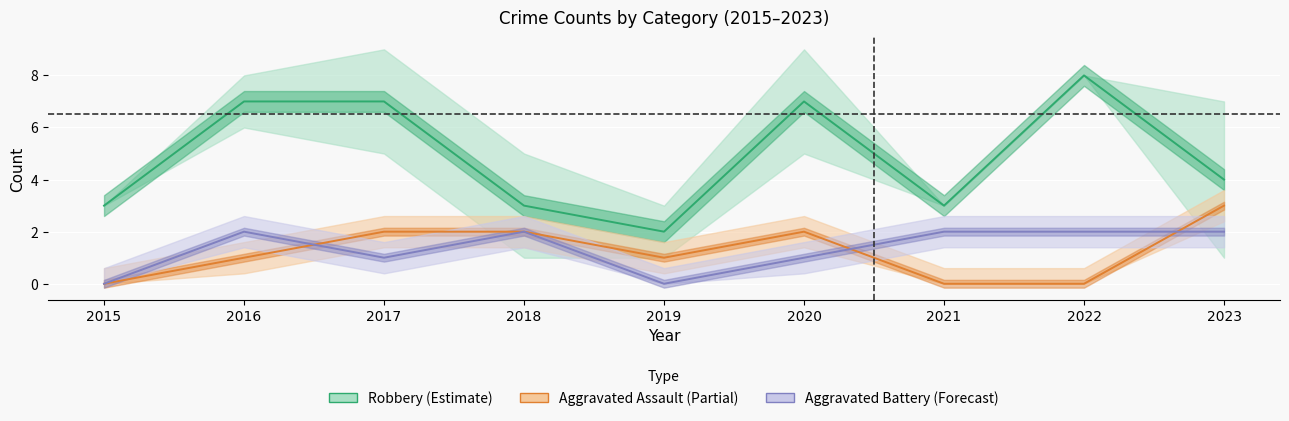

How many data points in Aggravated Assault are less than 1?

3